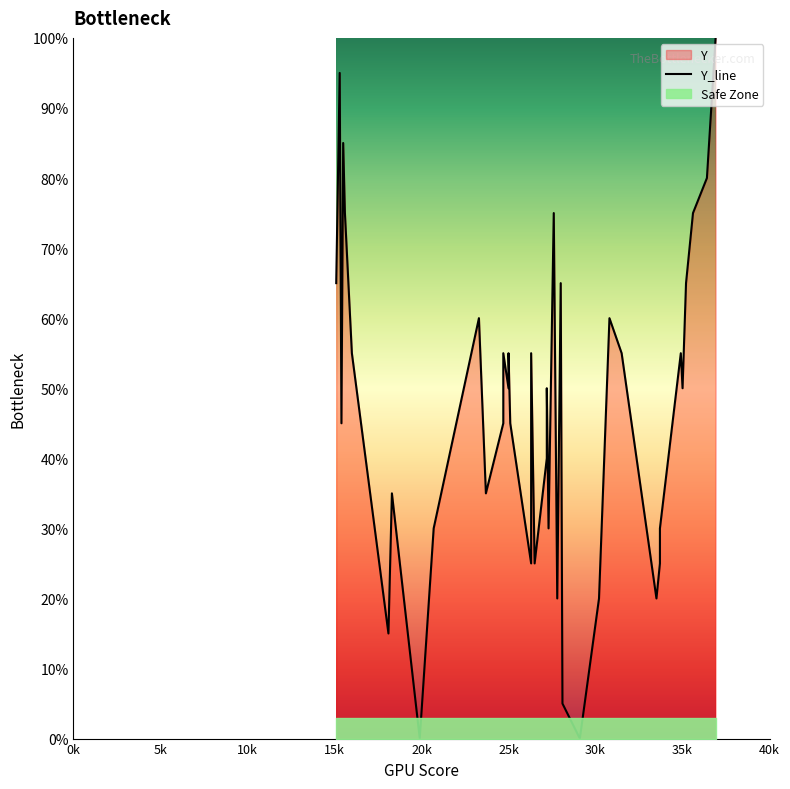

How many lines are shown in the chart?

1